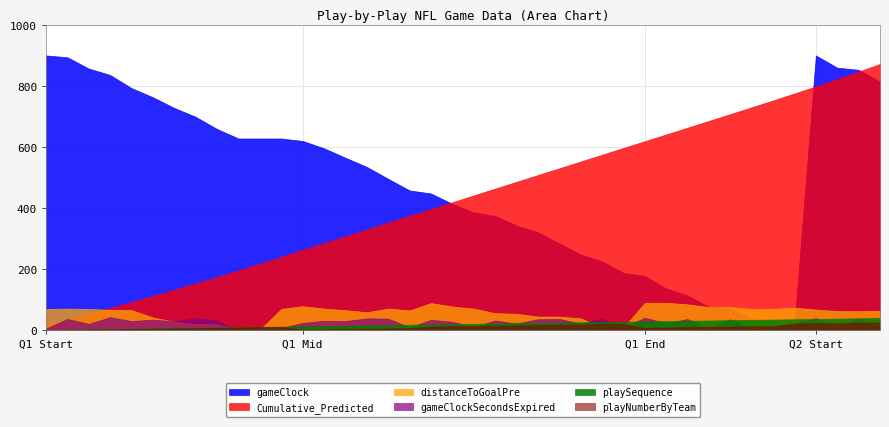

Reading left to right, list all the values displayed in this chart.

Cumulative_Predicted: 17.4	34.8	53.4	72.9	92.8	112.8	133.1	153.7	174.7	196.2	218.3	240.6	263.1	285.5	307.9	330.2	352.5	374.8	397.1	419.4	441.6	463.9	486.1	508.3	530.5	552.7	574.8	597.0	619.1	641.3	663.4	685.6	707.8	730.2	752.7	775.5	798.8	822.6	847.1	872.3
gameClock: 900.0	894.0	857.0	836.0	793.0	763.0	728.0	699.0	659.0	628.0	628.0	628.0	620.0	596.0	565.0	535.0	496.0	458.0	448.0	414.0	386.0	375.0	343.0	321.0	285.0	248.0	226.0	188.0	178.0	137.0	114.0	77.0	73.0	37.0	33.0	22.0	900.0	860.0	853.0	814.0
distanceToGoalPre: 70.0	71.0	70.0	67.0	66.0	42.0	28.0	20.0	20.0	1.0	2.0	70.0	79.0	71.0	66.0	59.0	71.0	65.0	89.0	78.0	71.0	56.0	54.0	45.0	45.0	39.0	11.0	8.0	90.0	90.0	85.0	76.0	76.0	70.0	70.0	74.0	68.0	63.0	63.0	64.0
gameClockSecondsExpired: 6.0	37.0	21.0	43.0	30.0	35.0	29.0	40.0	31.0	0.0	0.0	8.0	24.0	31.0	30.0	39.0	38.0	10.0	34.0	28.0	11.0	32.0	22.0	36.0	37.0	22.0	38.0	10.0	41.0	23.0	37.0	4.0	36.0	4.0	11.0	22.0	40.0	7.0	39.0	7.0
playSequence: 1.0	2.0	3.0	4.0	5.0	6.0	7.0	8.0	9.0	10.0	11.0	12.0	13.0	14.0	15.0	16.0	17.0	18.0	19.0	20.0	21.0	22.0	23.0	24.0	25.0	26.0	27.0	28.0	29.0	30.0	31.0	32.0	33.0	34.0	35.0	36.0	37.0	38.0	39.0	40.0
playNumberByTeam: 1.0	1.0	2.0	3.0	4.0	5.0	6.0	7.0	8.0	9.0	10.0	11.0	2.0	3.0	4.0	5.0	6.0	7.0	12.0	13.0	14.0	15.0	16.0	17.0	18.0	19.0	20.0	21.0	8.0	9.0	10.0	11.0	12.0	13.0	14.0	22.0	23.0	24.0	25.0	26.0